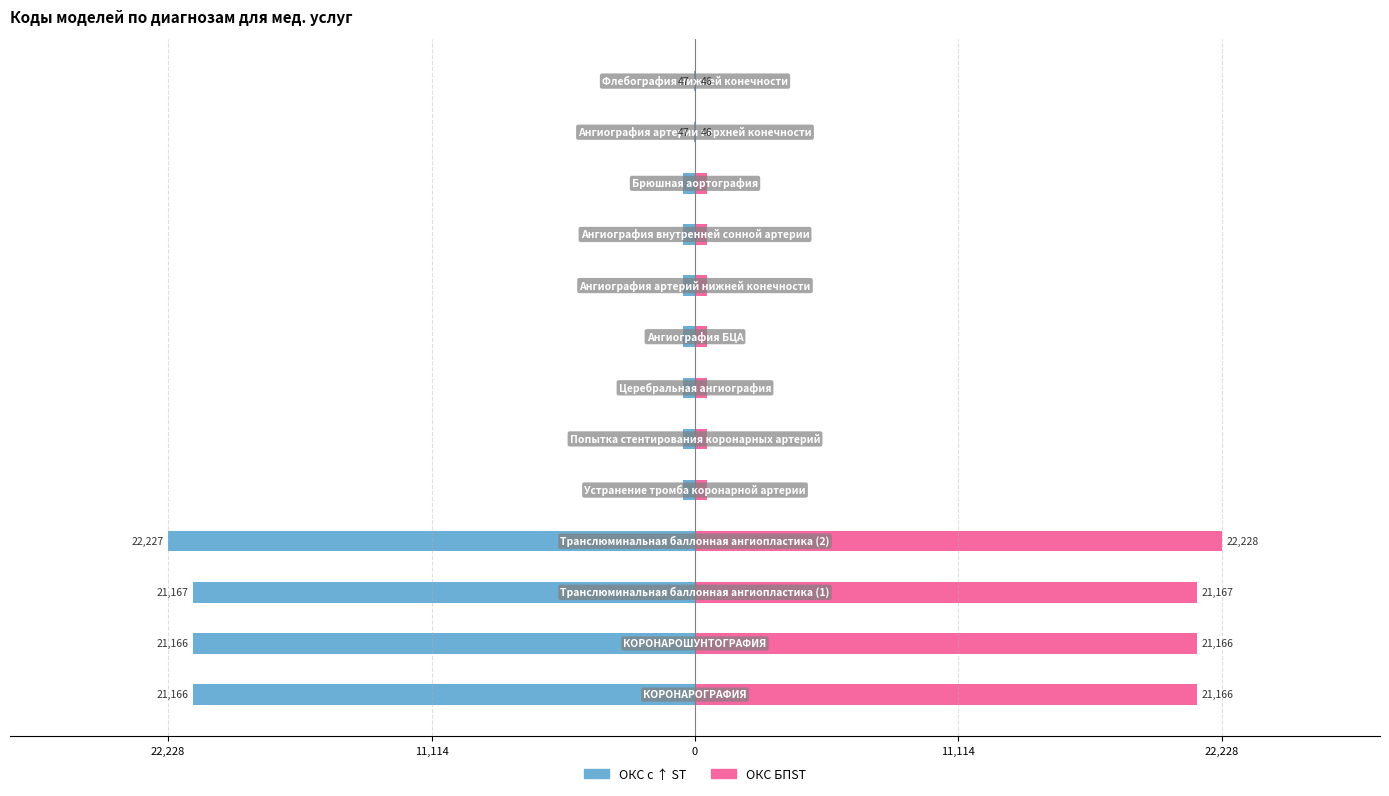

How many groups of bars are there?

13